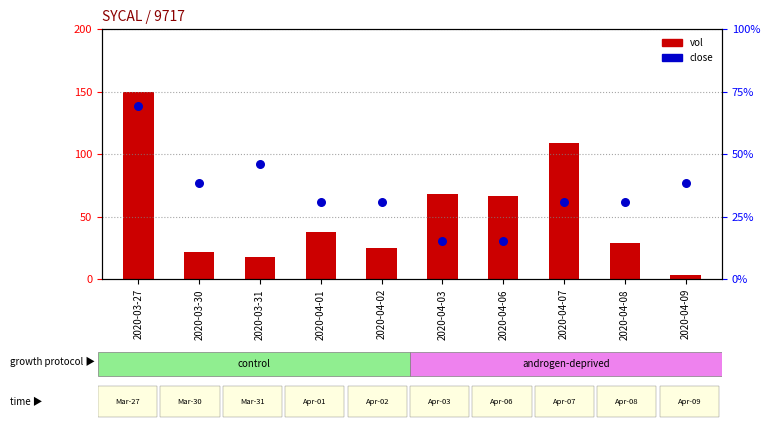

What are all the series names shown in the legend?

vol, close